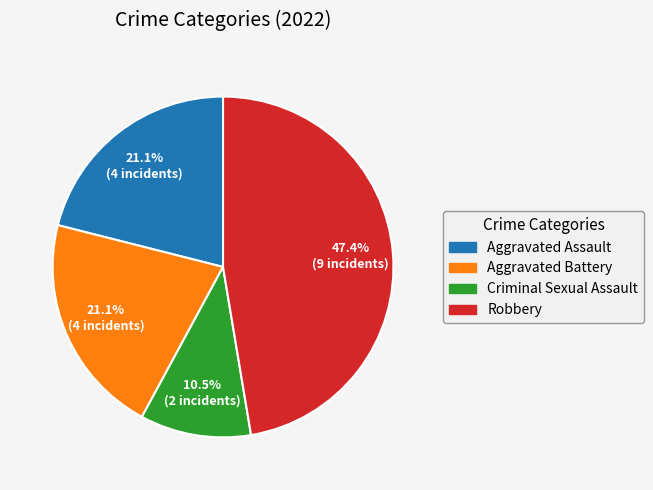

Which category has the smallest portion of the pie?

Criminal Sexual Assault